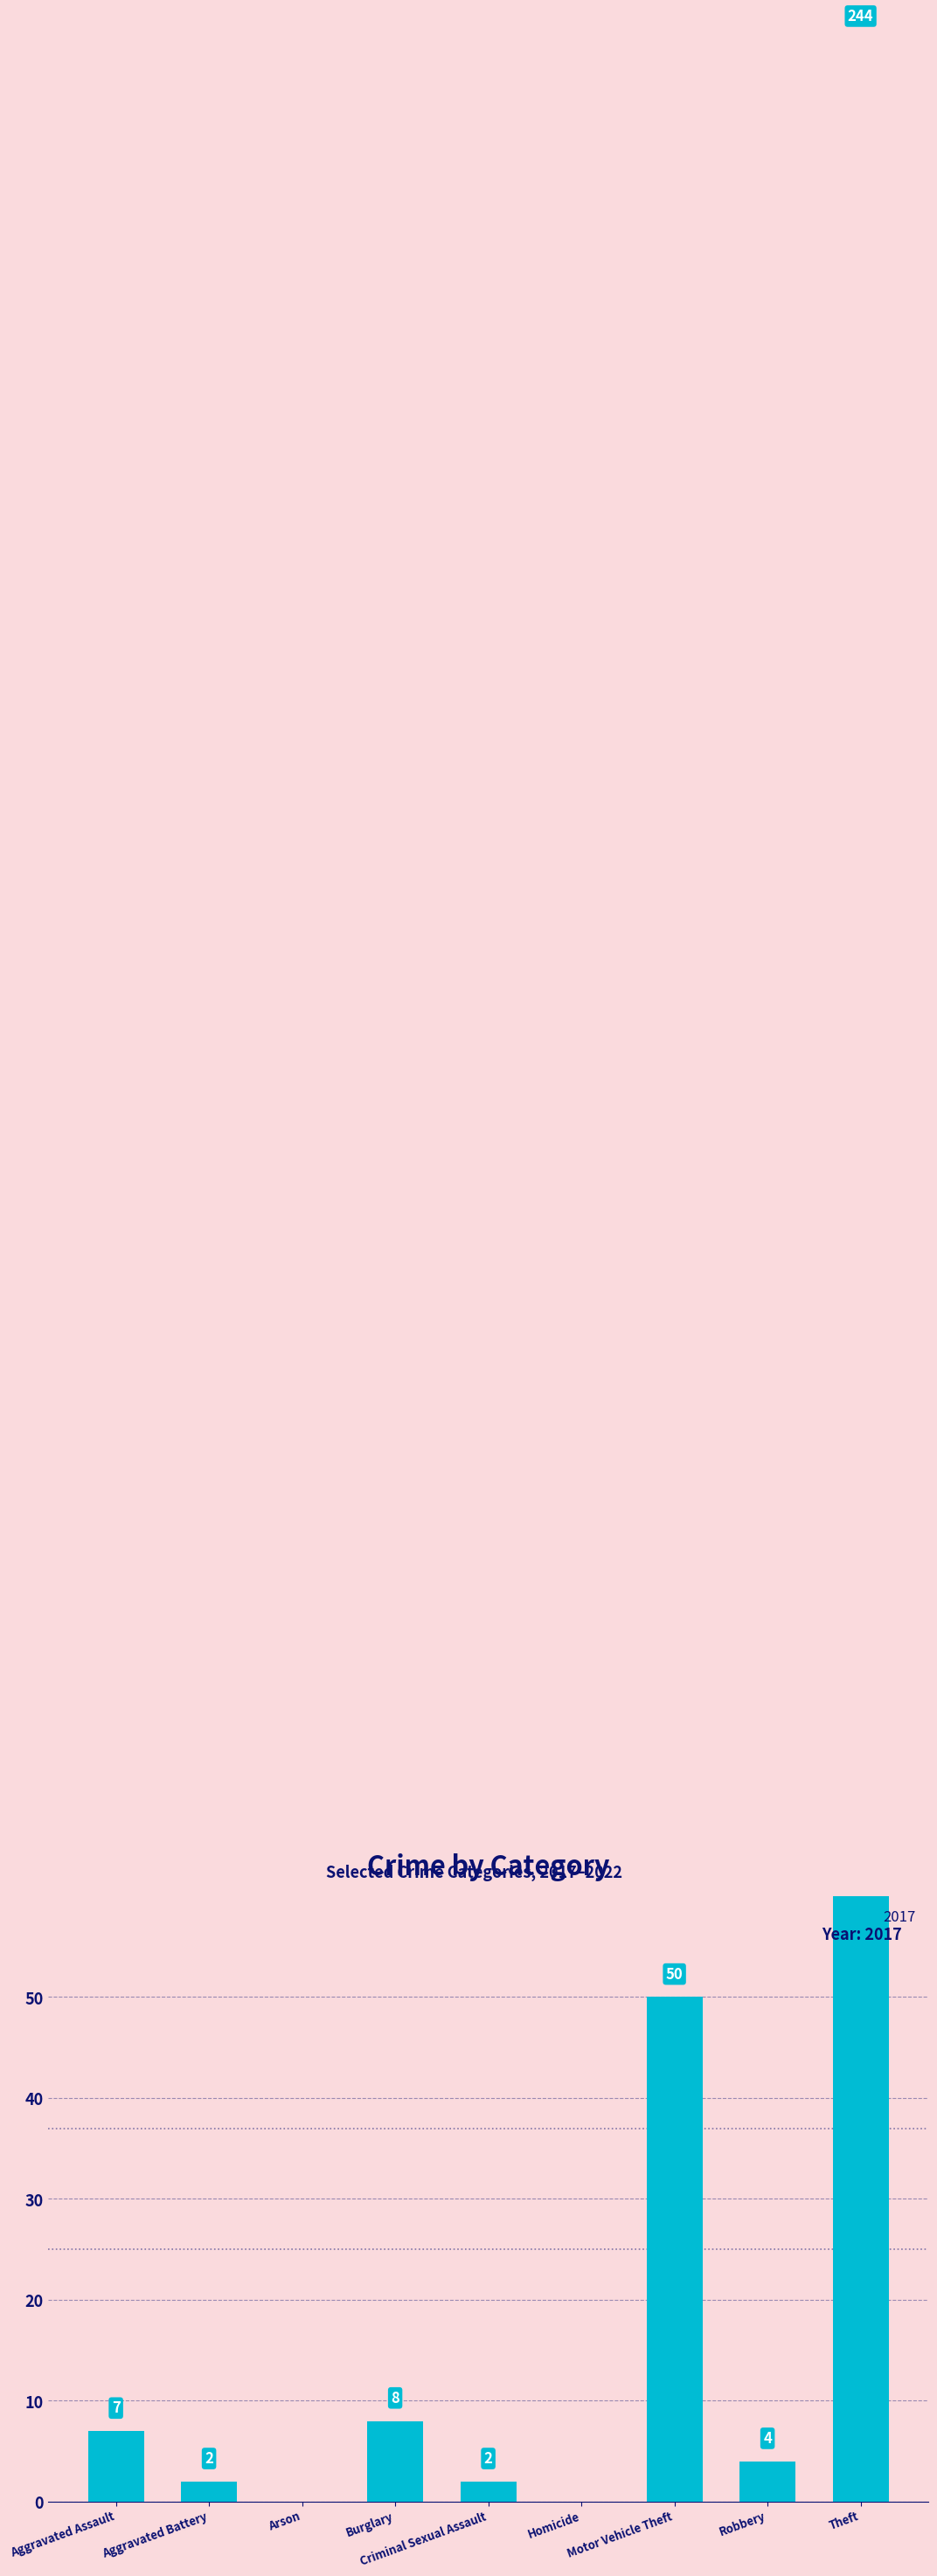

At which category is the sum across all series the highest?

Theft